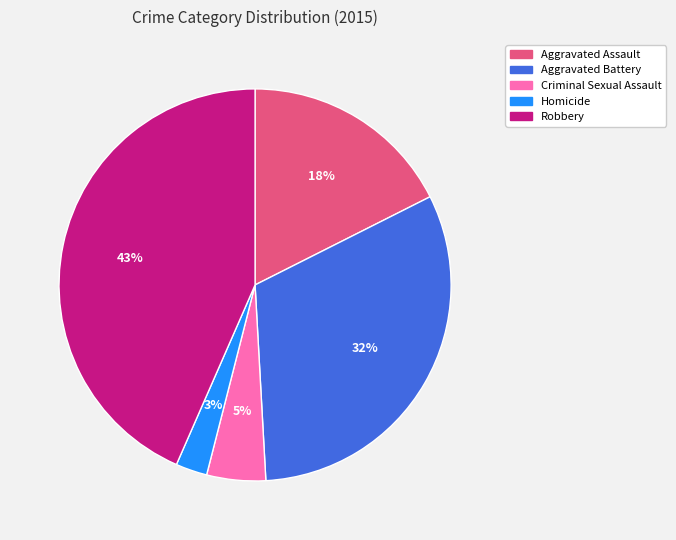

Rank the categories by value from lowest to highest.

Homicide, Criminal Sexual Assault, Aggravated Assault, Aggravated Battery, Robbery